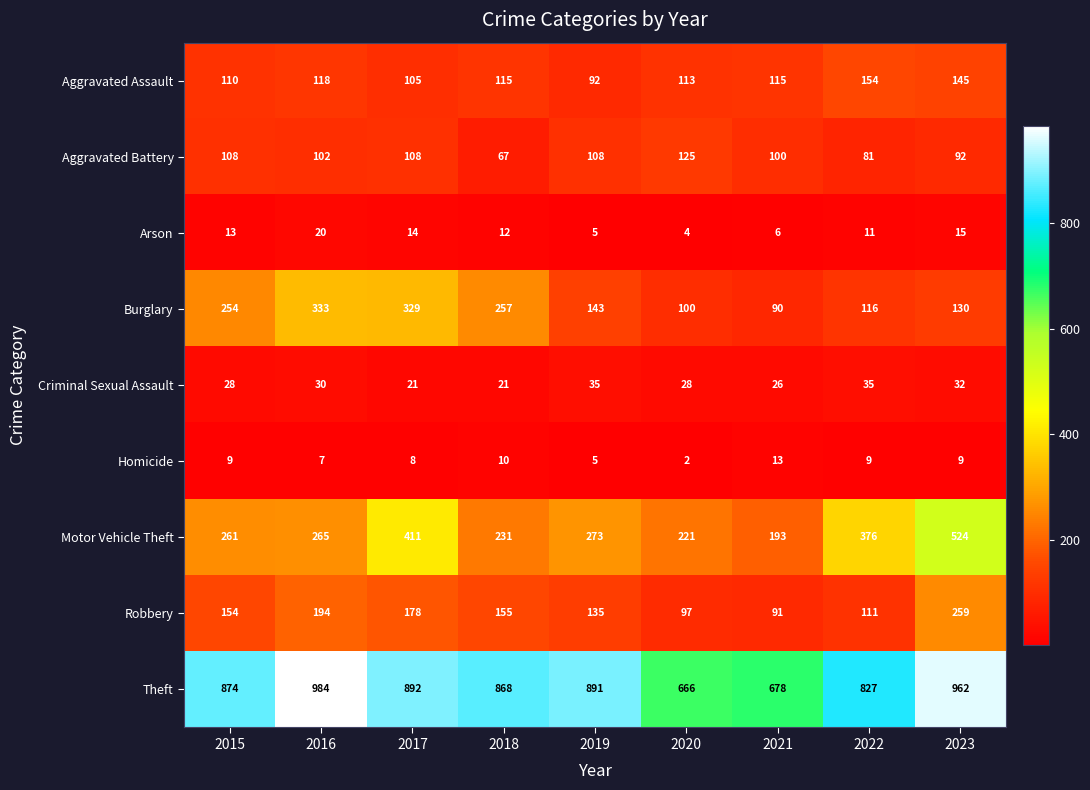

Which series changed the most between 2016 and 2023?

Motor Vehicle Theft